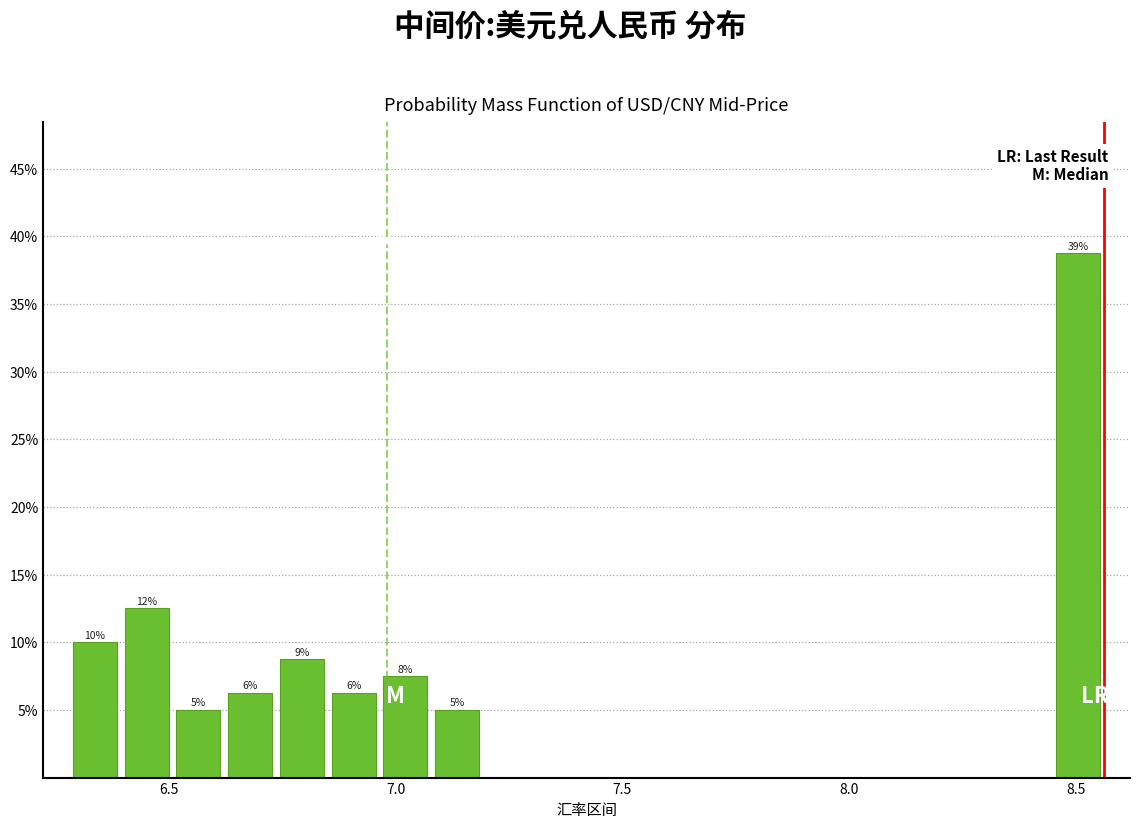

Read against the x-axis, roughly where is the centre of the tallest bar?

8.50